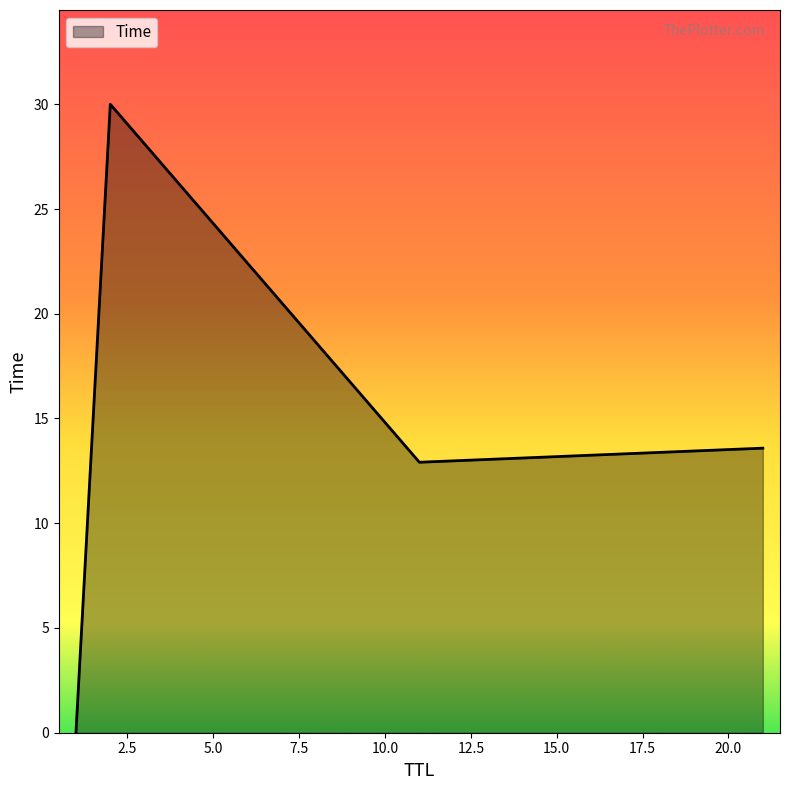

What is the difference between the maximum and minimum values?

30.0